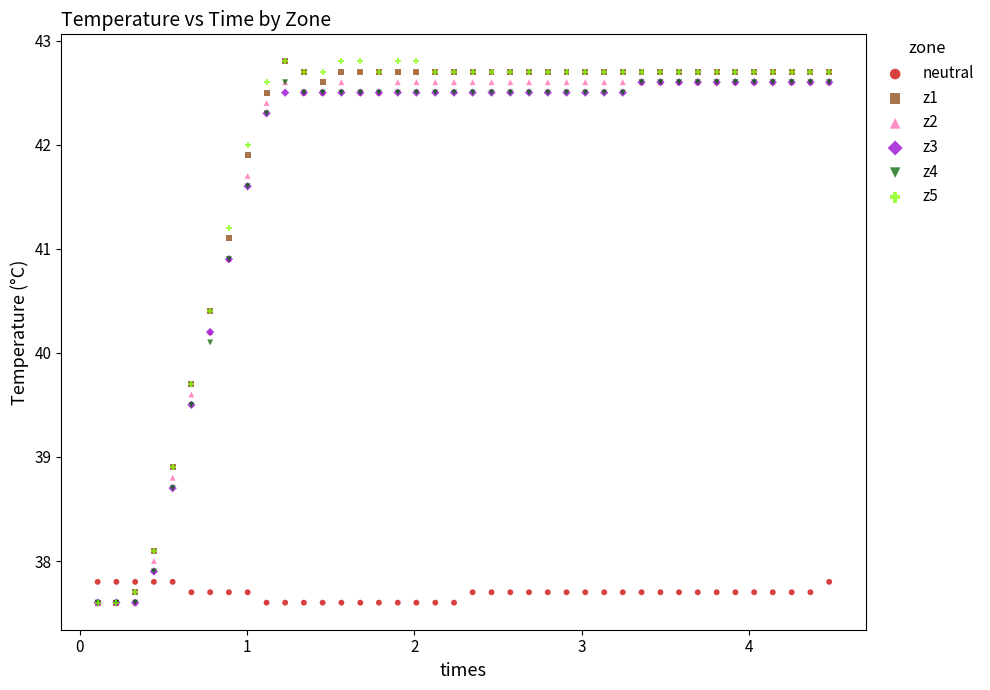

Across all series, what Y value is closest to 40?

40.1